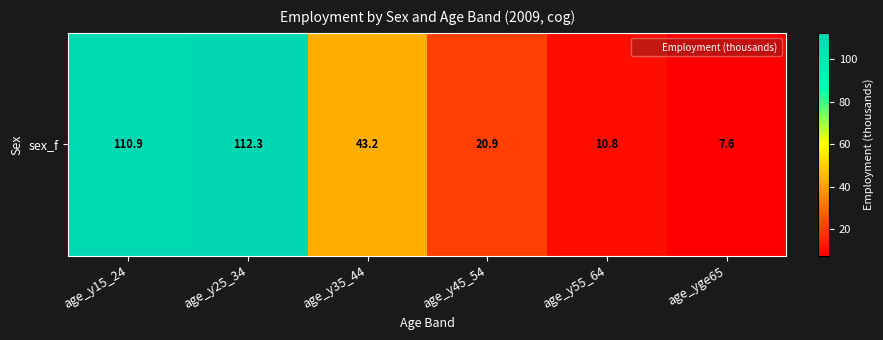

Rank the categories by value from highest to lowest.

age_y25_34, age_y15_24, age_y35_44, age_y45_54, age_y55_64, age_yge65